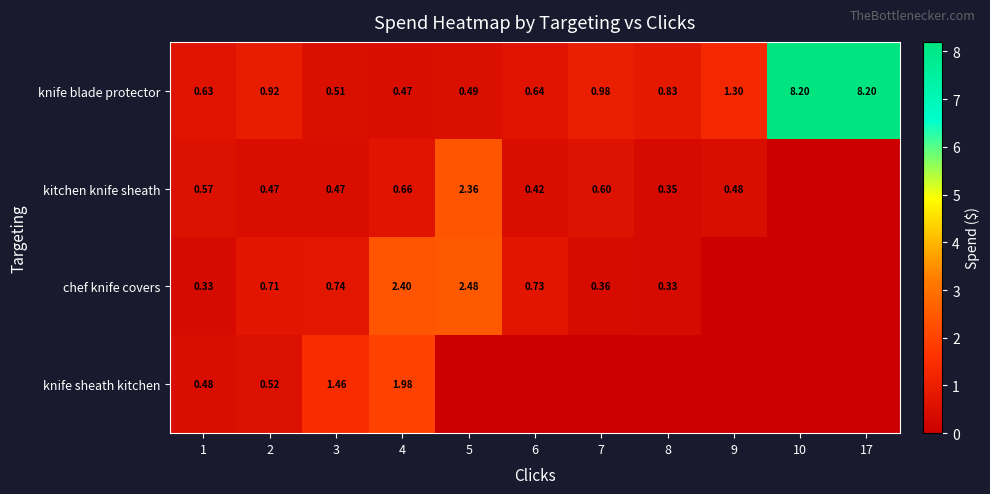

Is the value of chef knife covers at 5 greater than the value of kitchen knife sheath at 3?

Yes